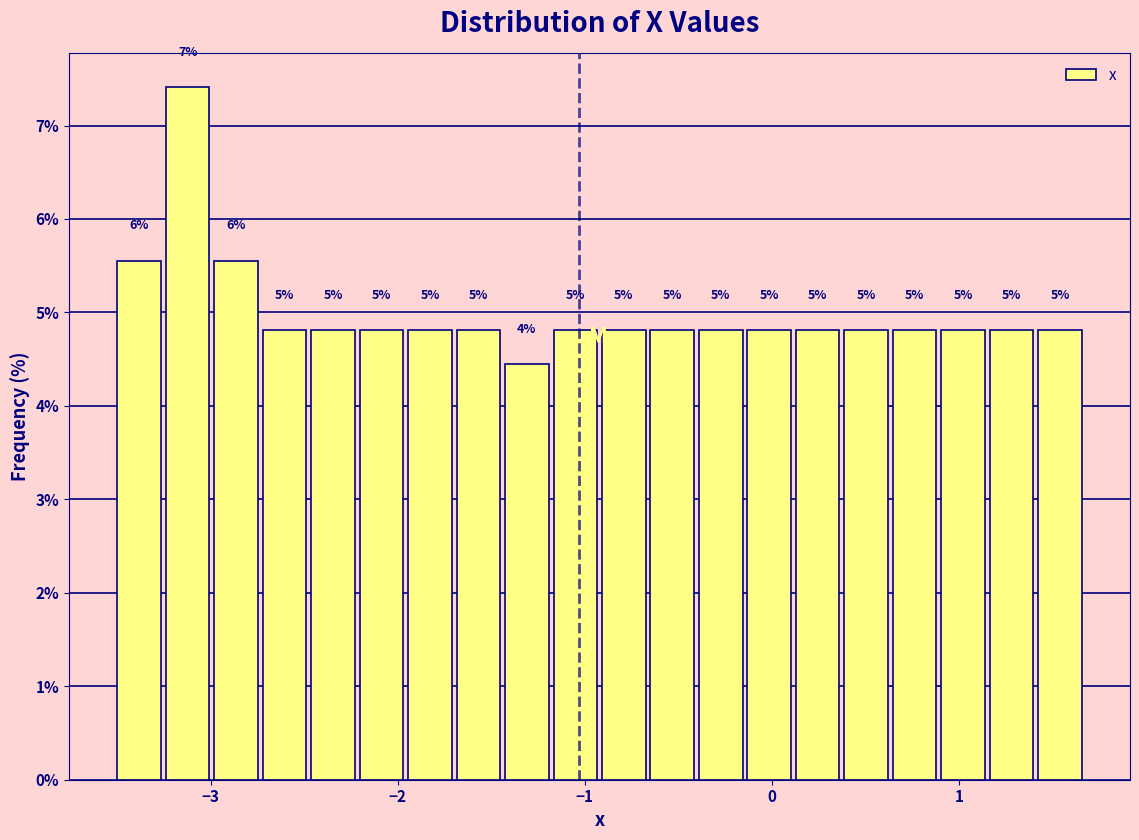

Around what value on the x-axis is the tallest bar? Give the approximate position of its centre, as read against the axis.

-3.1